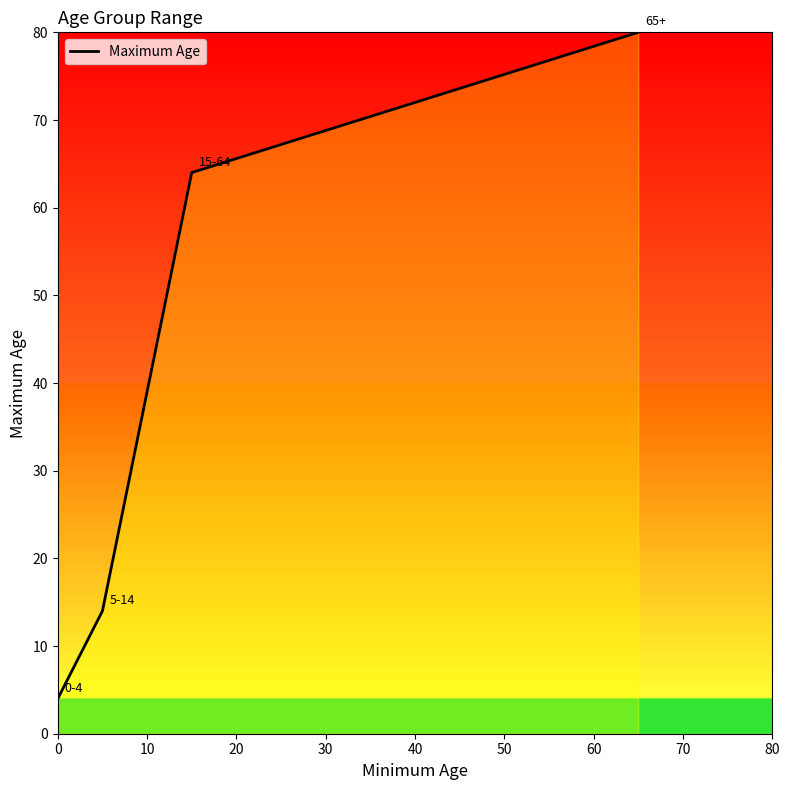

What is the smallest value displayed?

4